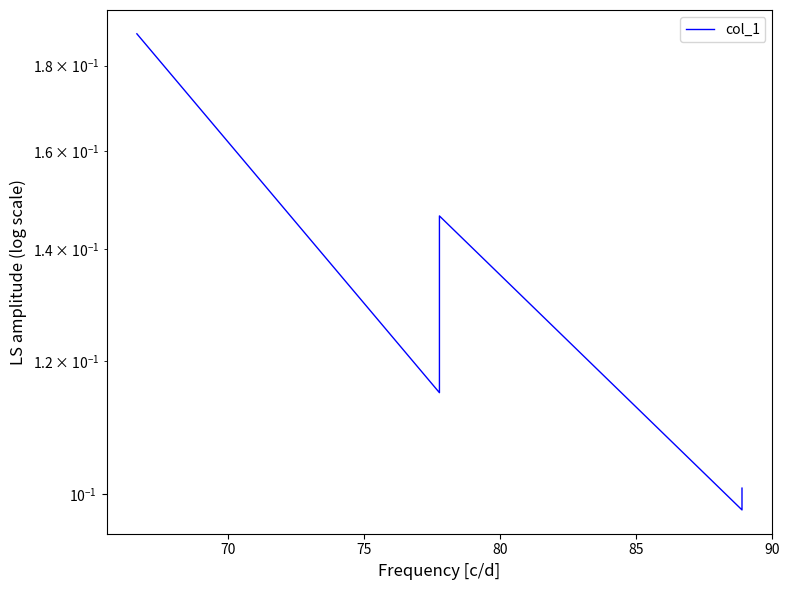

How many lines are shown in the chart?

1